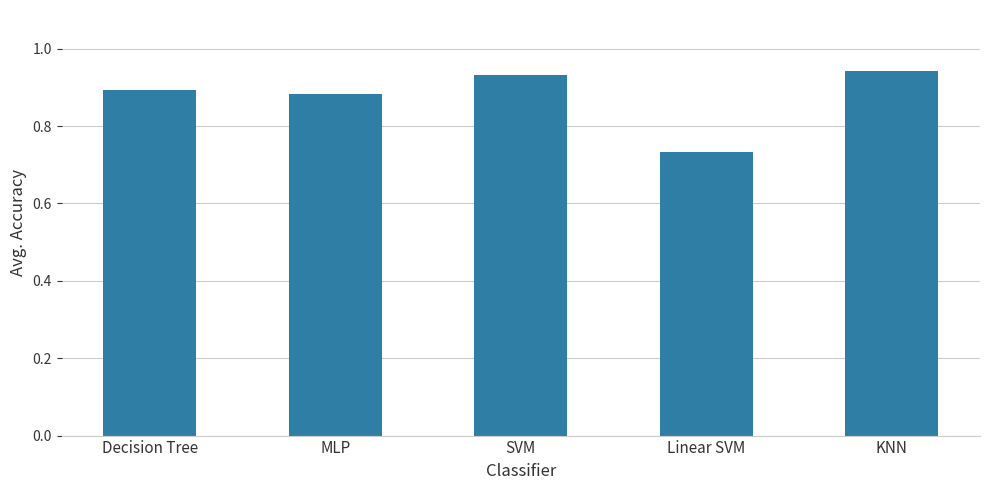

Rank the categories by value from lowest to highest.

Linear SVM, MLP, Decision Tree, SVM, KNN